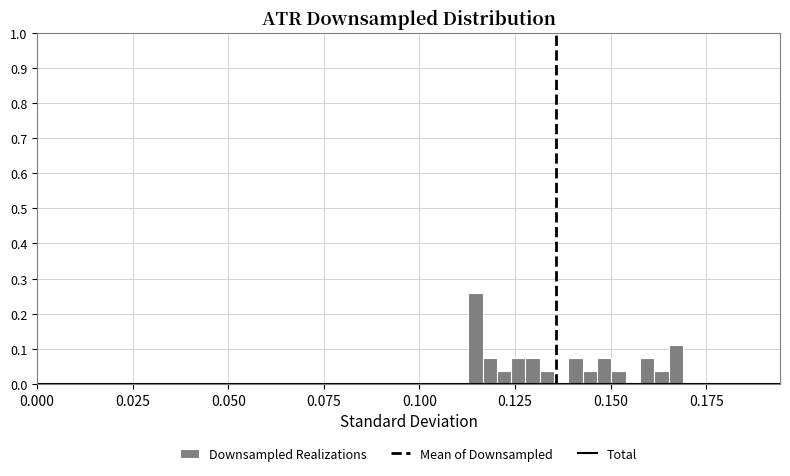

Read against the x-axis, roughly where is the centre of the tallest bar?

0.115